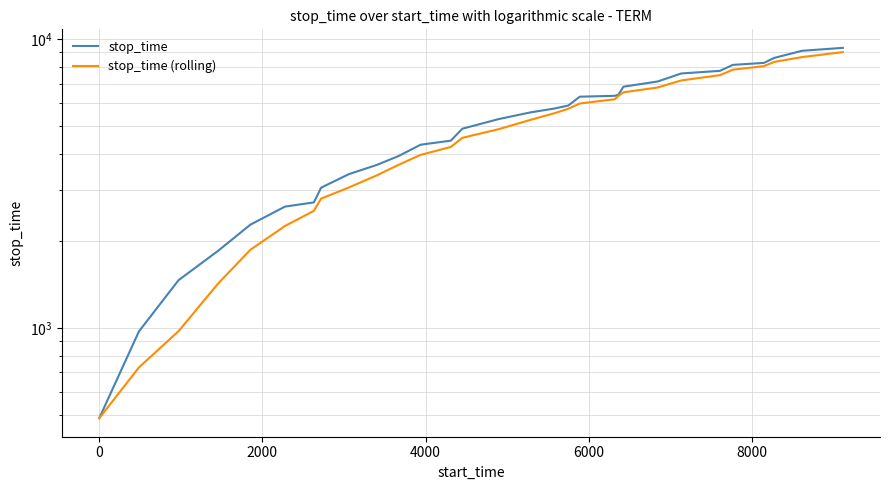

True or false: stop_time and stop_time (rolling) intersect in this chart.

False